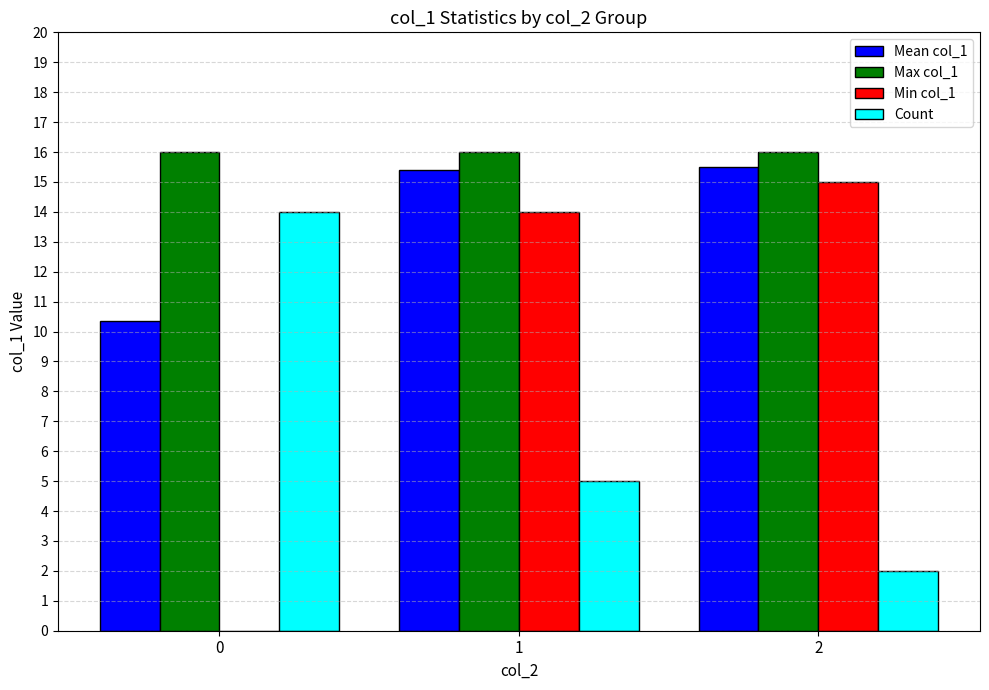

Reading left to right, transcribe all the data shown in this chart.

Mean col_1: 0=10.4	1=15.4	2=15.5
Max col_1: 0=16.0	1=16.0	2=16.0
Min col_1: 0=0.0	1=14.0	2=15.0
Count: 0=14.0	1=5.0	2=2.0